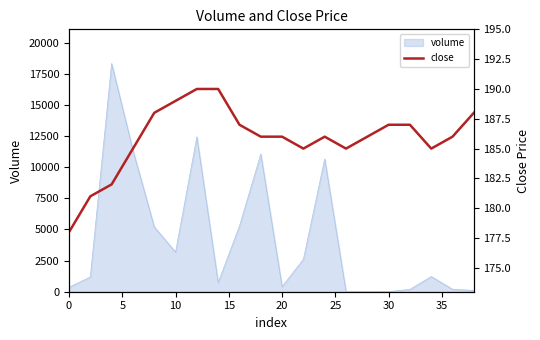

What is the difference between the maximum and minimum values?

12